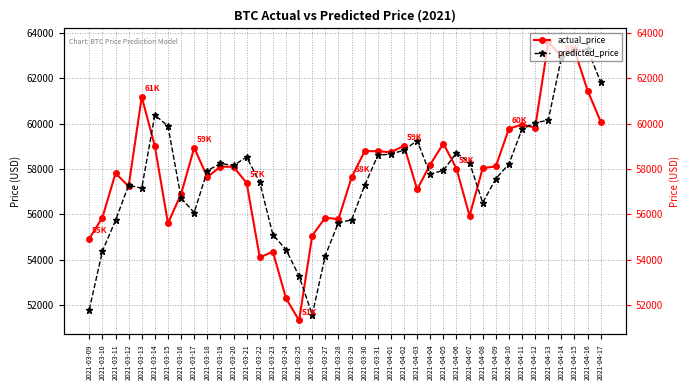

True or false: actual_price and predicted_price intersect in this chart.

True